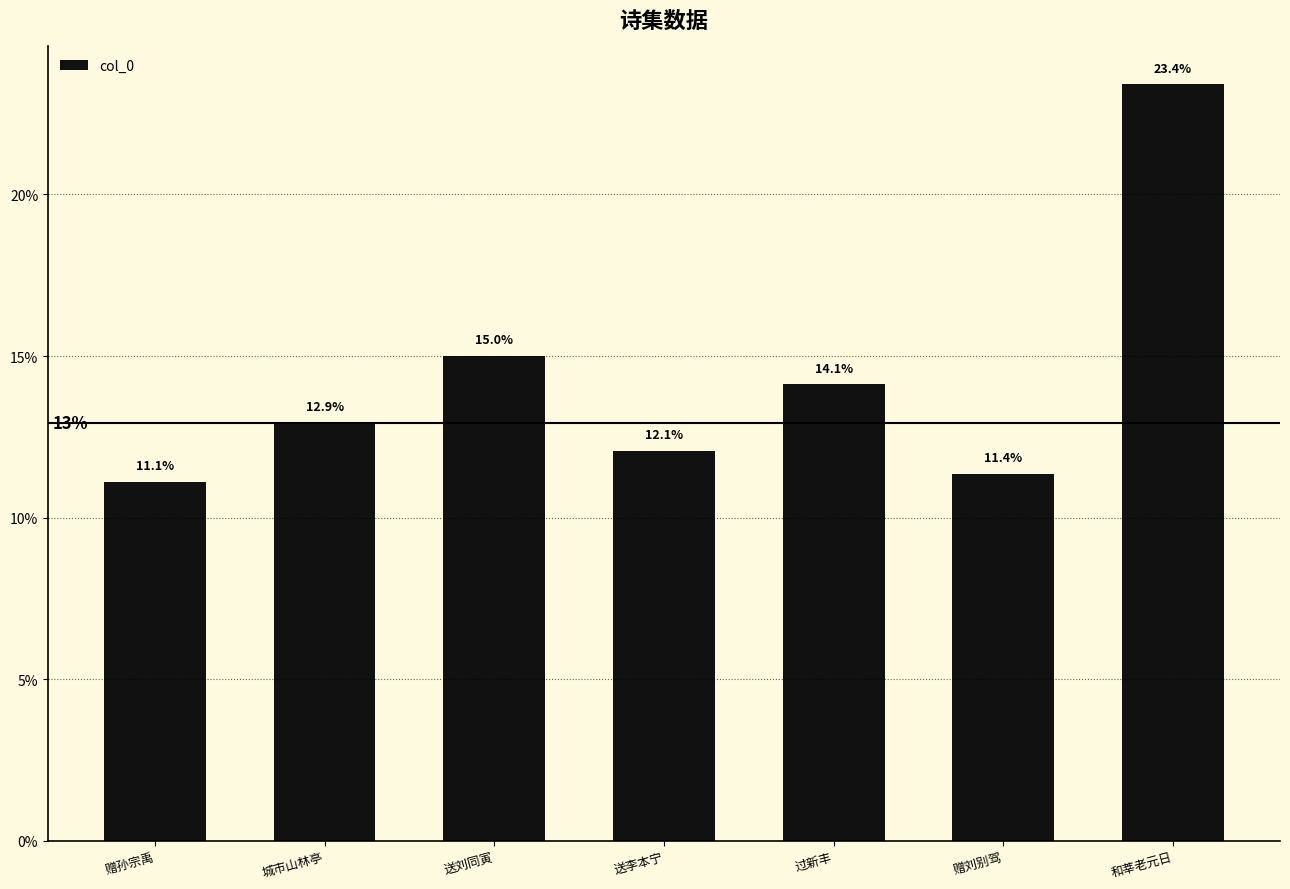

What is the maximum value shown in the chart?

23.4